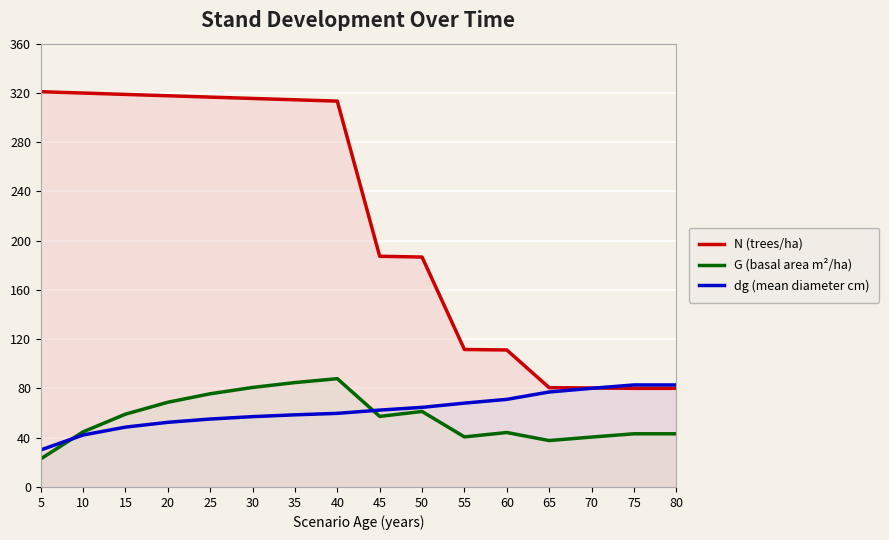

What is the approximate value of dg (mean diameter cm) at 75?

82.8